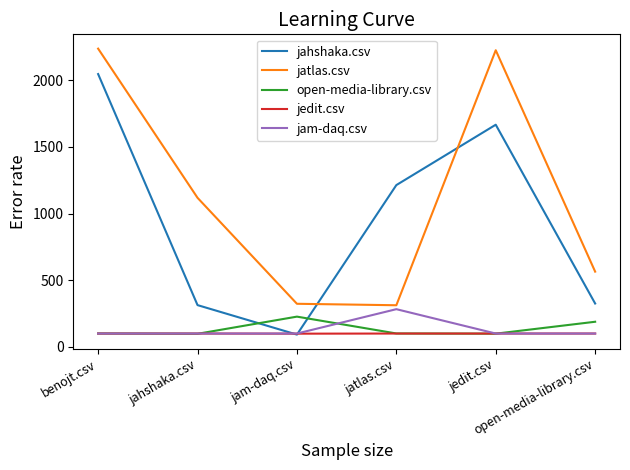

Between which two adjacent categories do jatlas.csv and jahshaka.csv first intersect?

jam-daq.csv and jatlas.csv